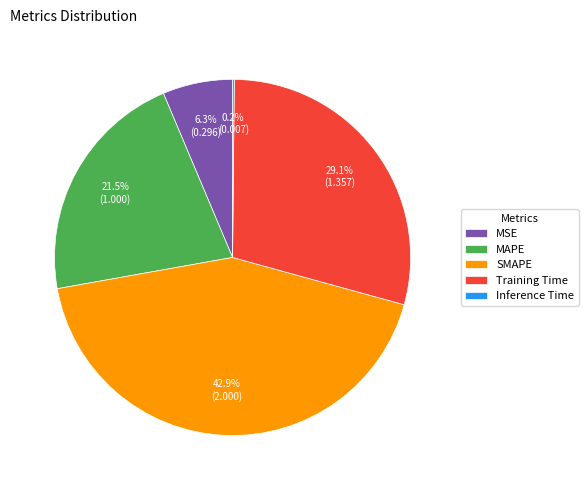

Approximately how many times larger is the value at Training Time compared to SMAPE?

0.7